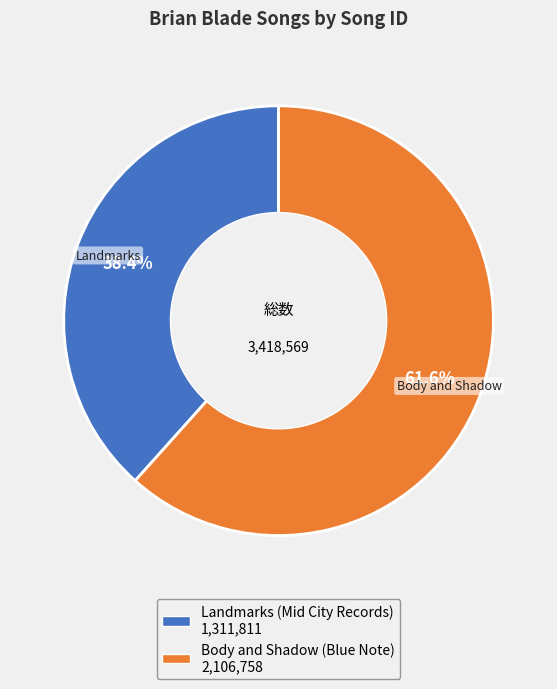

Is there any slice that represents more than half of the pie?

Yes